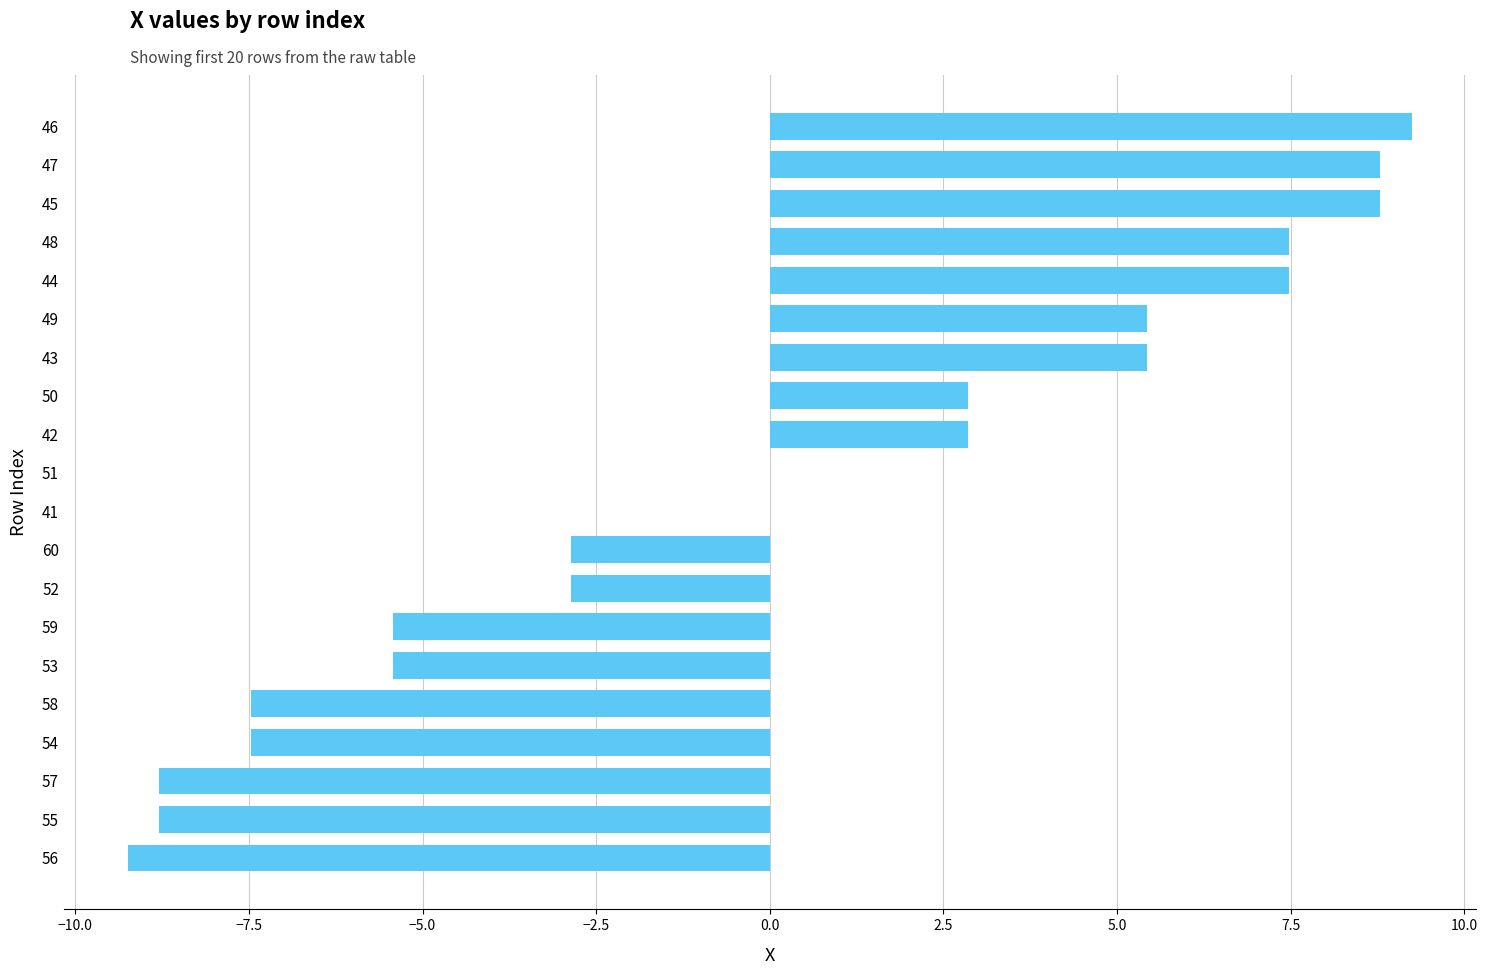

Read the value at 55.

-8.8